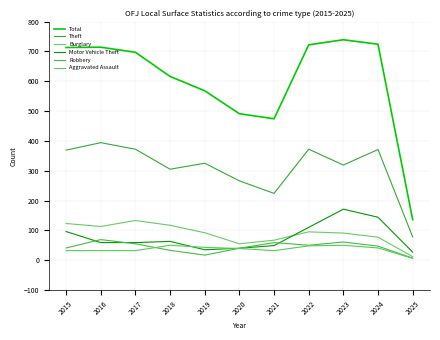

List the labels in order of Theft value, smallest first.

2025, 2021, 2020, 2018, 2023, 2019, 2015, 2024, 2017, 2022, 2016